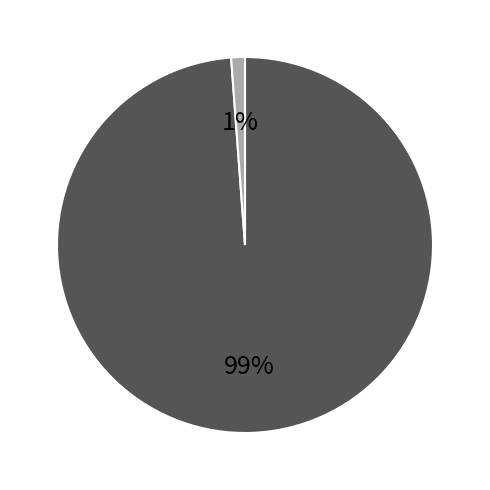

To the nearest percent, what is the difference between the largest and smallest slice percentages?

98%